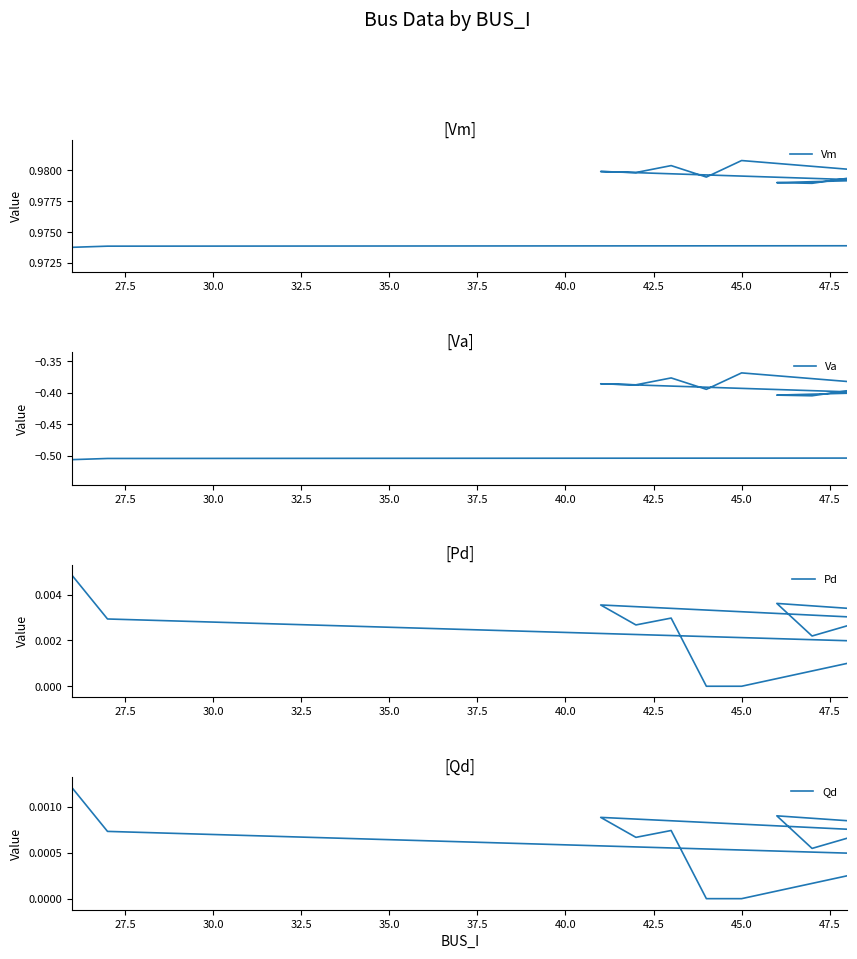

How many interior local peaks does the Qd series have?

6